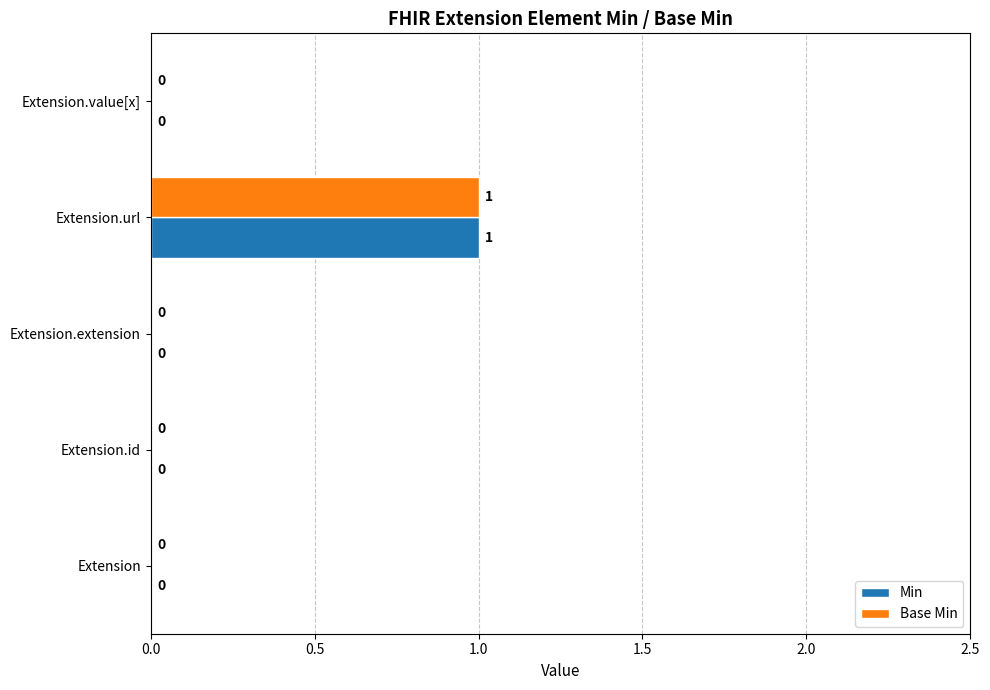

The value of Min at Extension.url is 1. True or false?

True